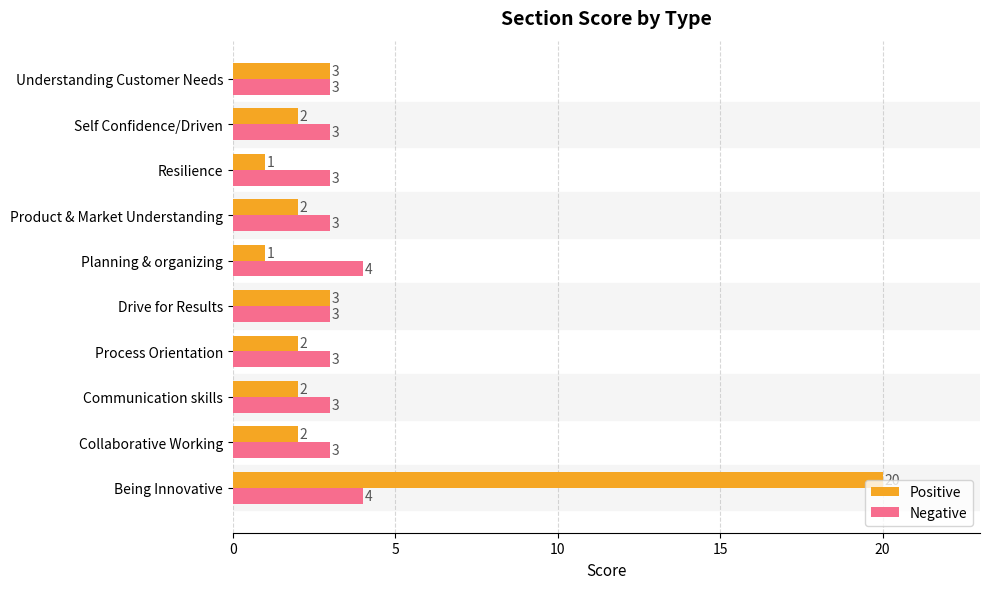

What is the average value of the Positive series?

4